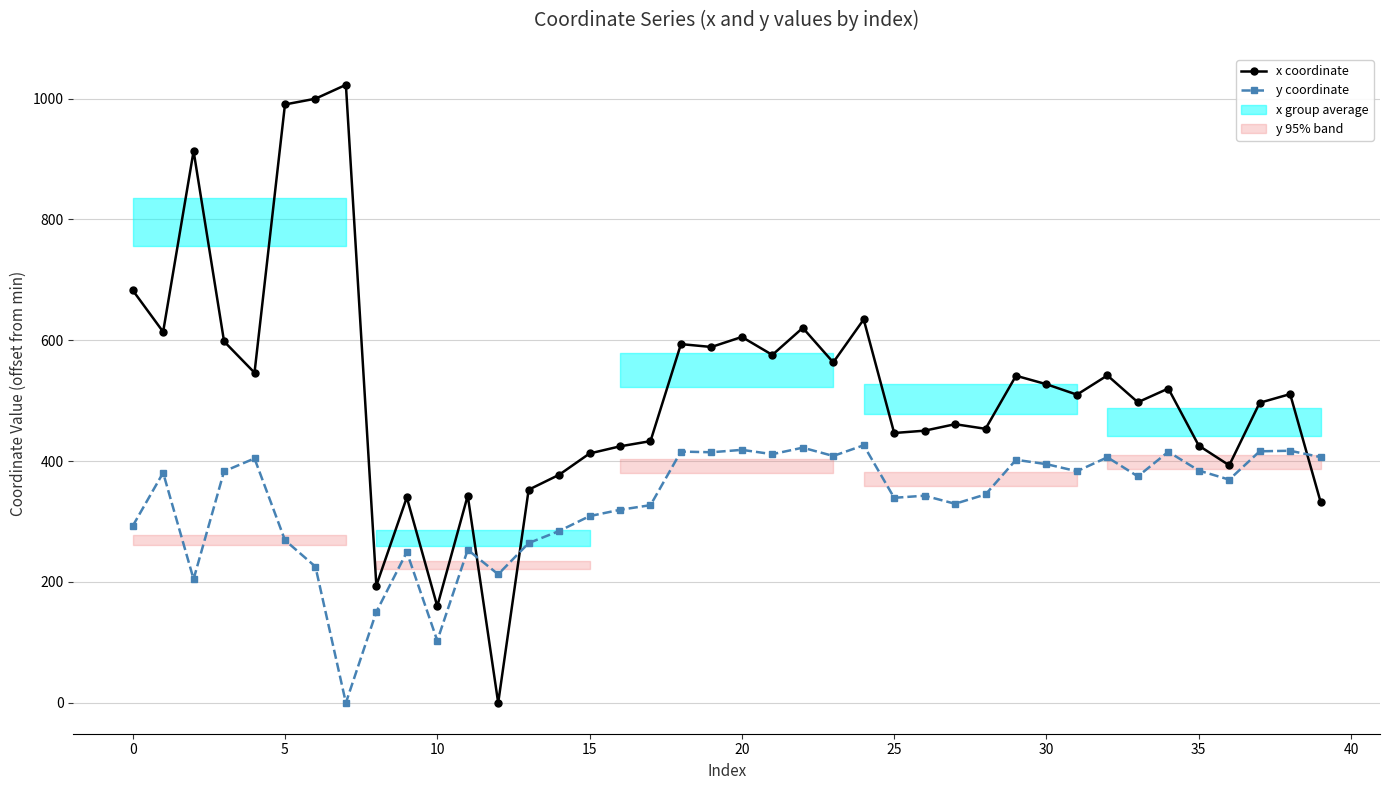

At which label is y coordinate closest to 213?

12